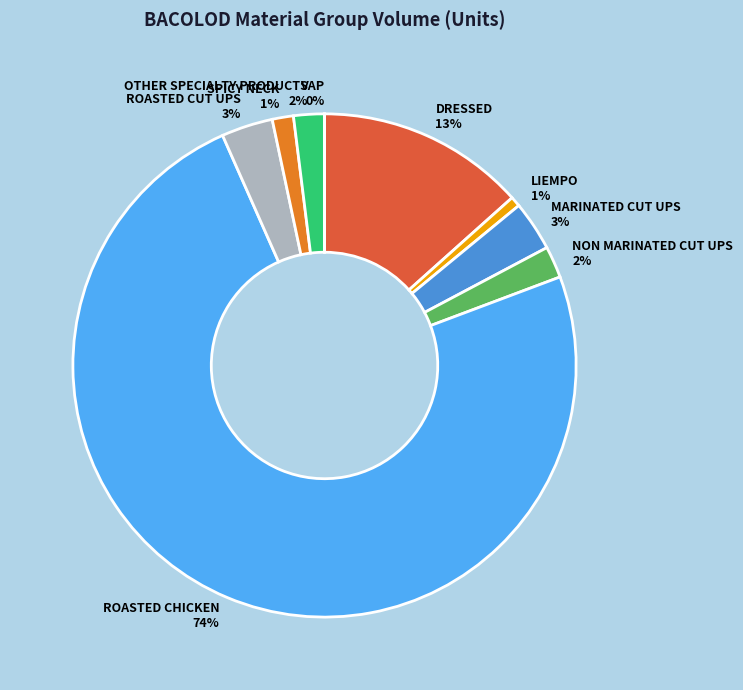

Combined, do OTHER SPECIALTY PRODUCTS and MARINATED CUT UPS account for over 50%?

No